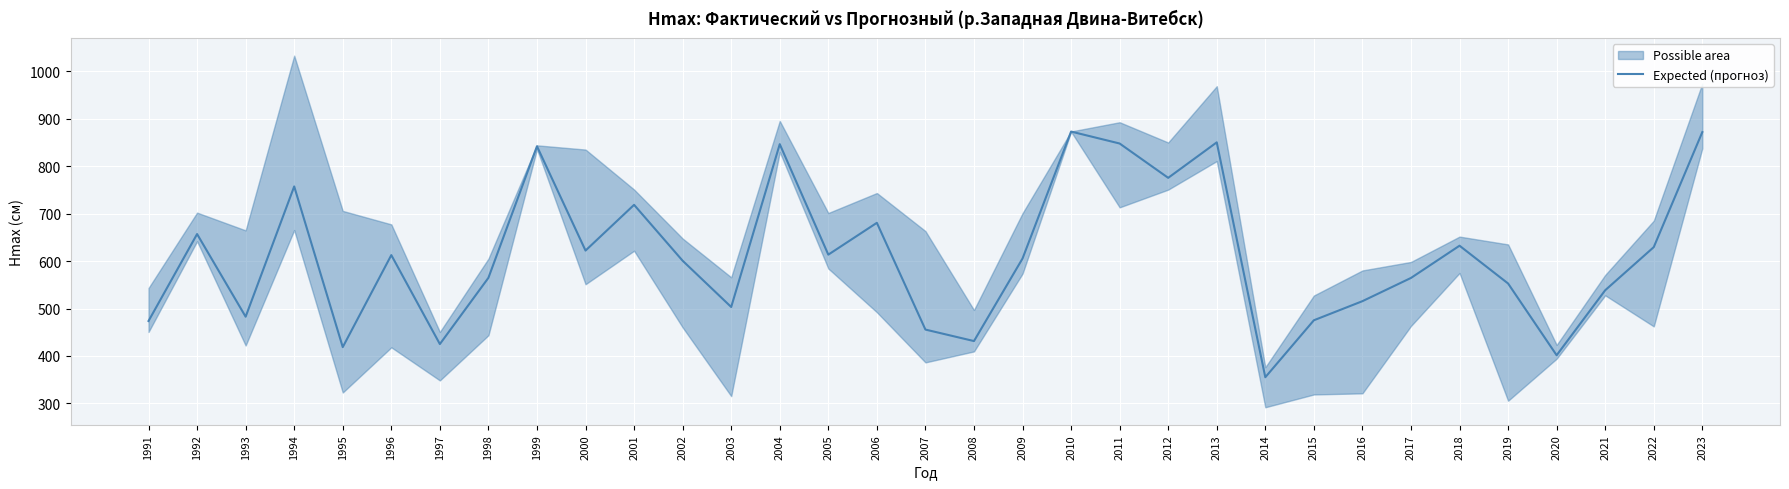

Which has a higher value, 2023 or 1992?

2023